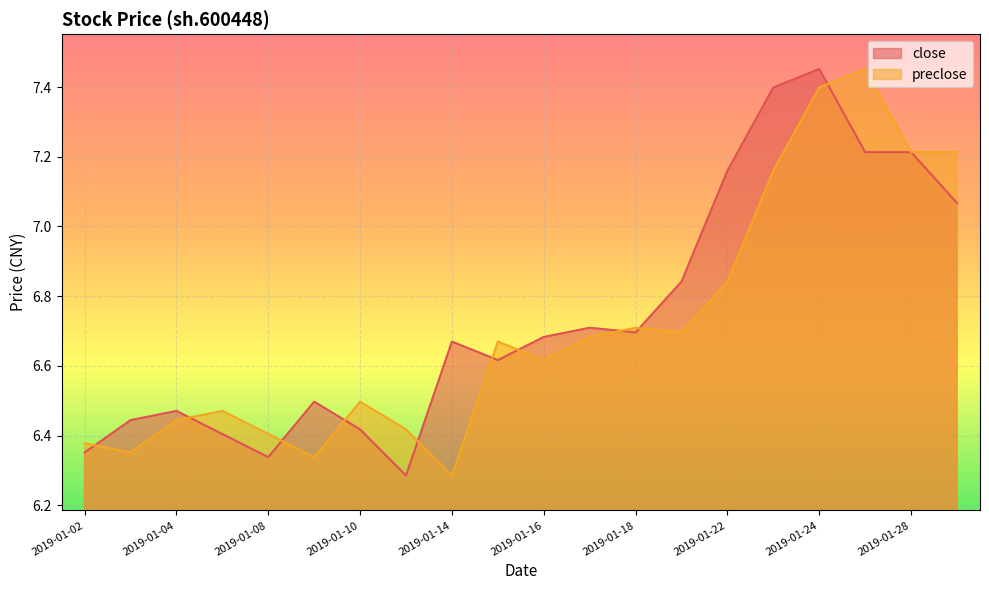

The value of close at 2019-01-22 is 7.2. True or false?

True